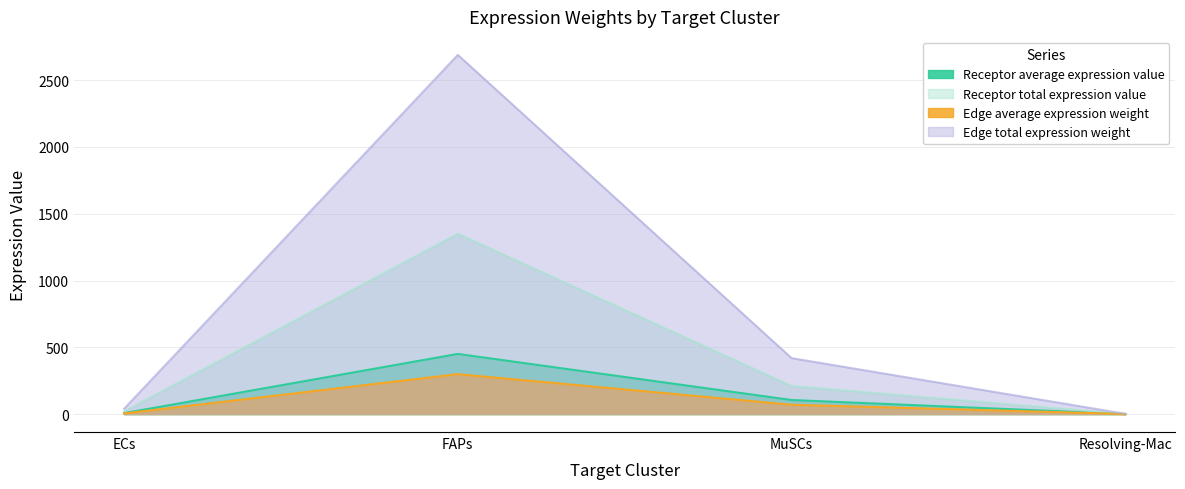

Count the number of data series in this chart.

4